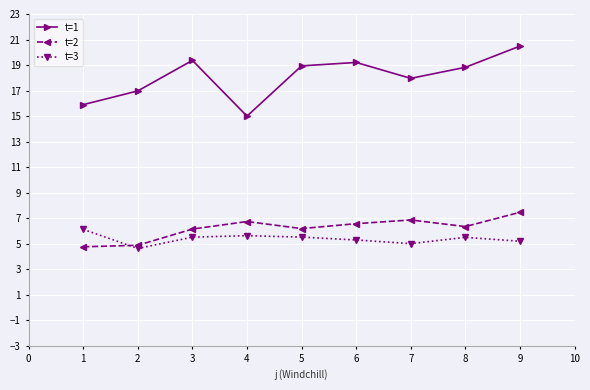

True or false: t=1 and t=2 cross at least once.

False